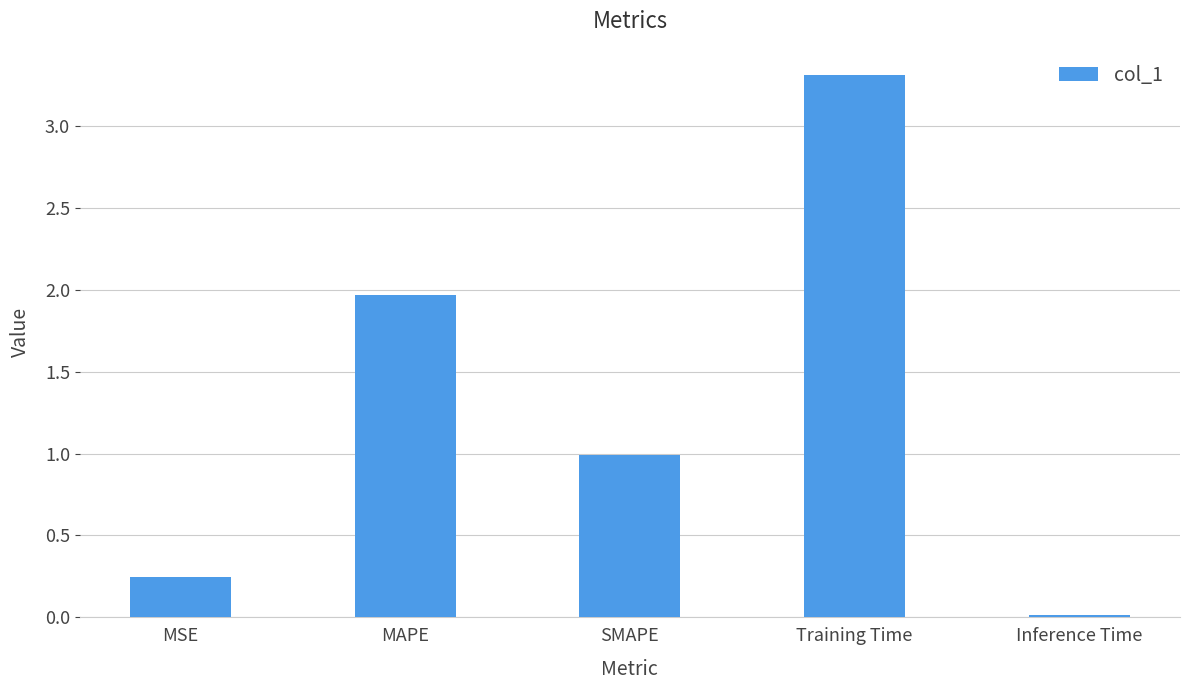

Which label corresponds to the largest value in the chart?

Training Time